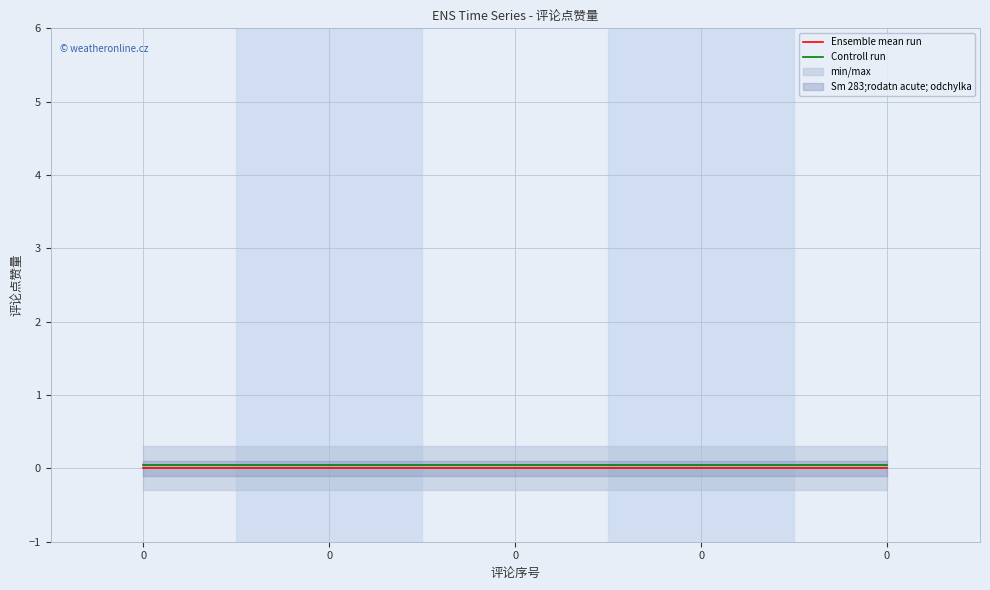

Which series changed the most between 0 and 0?

Ensemble mean run